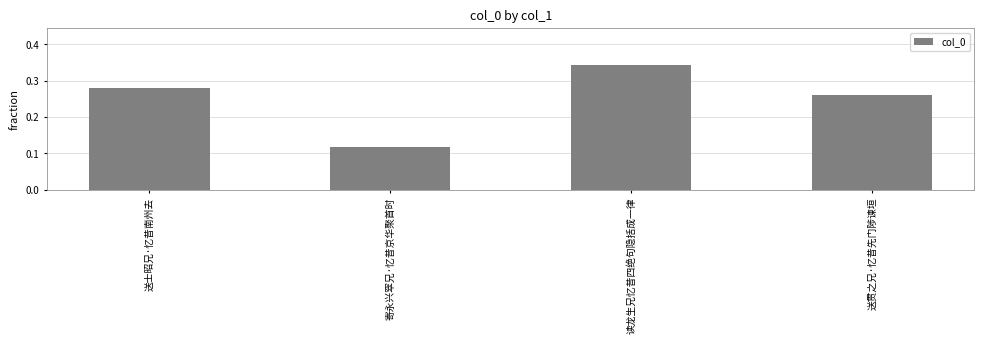

What is the label of the 4th bar from the left?

送贯之兄·忆昔先门陟谏垣